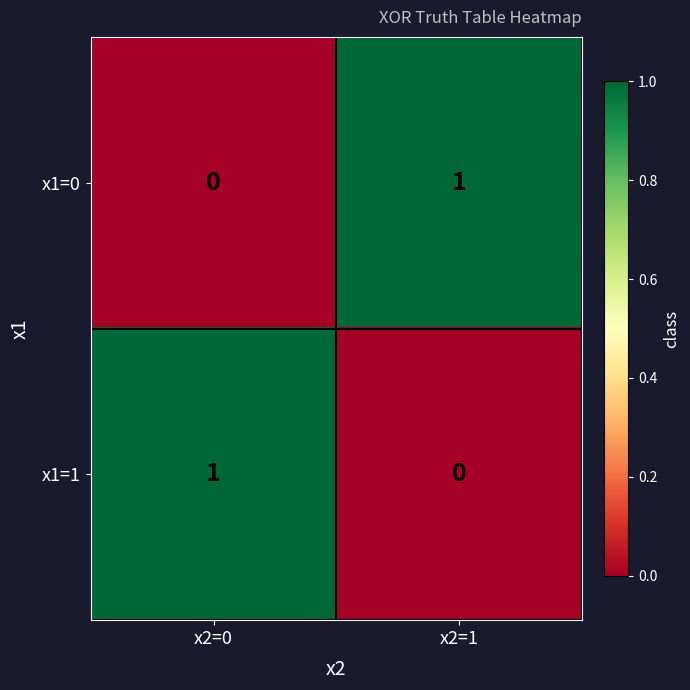

Which category has the highest value in the x1=1 series?

x2=0